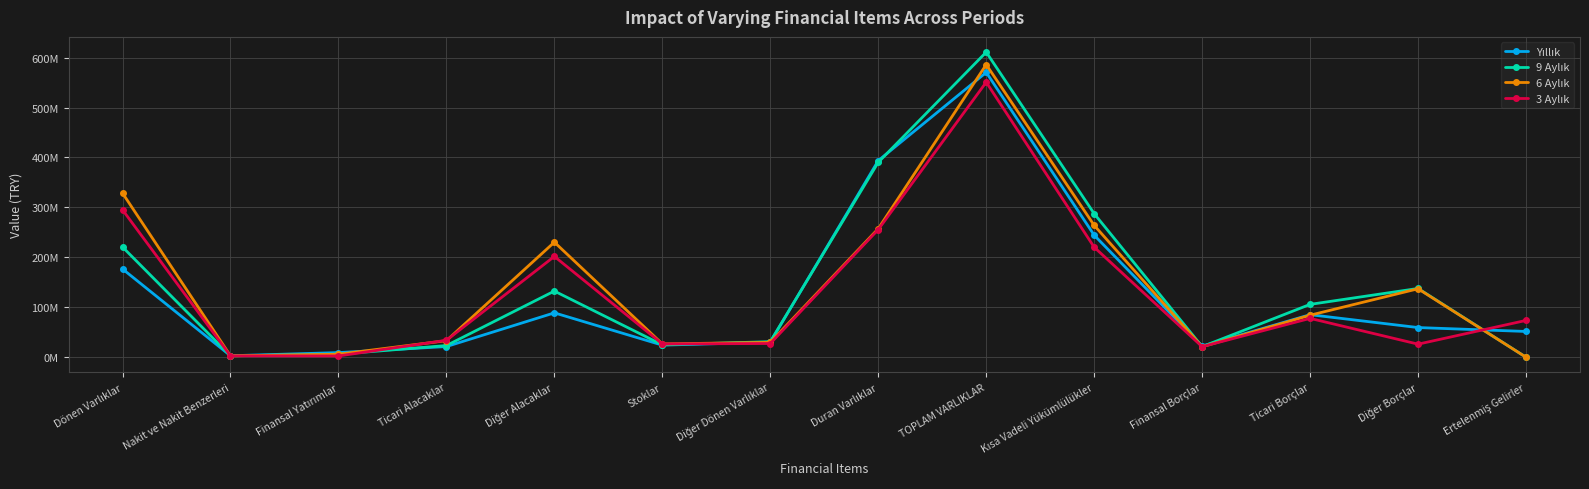

Which series has the largest total across all categories?

6 Aylık